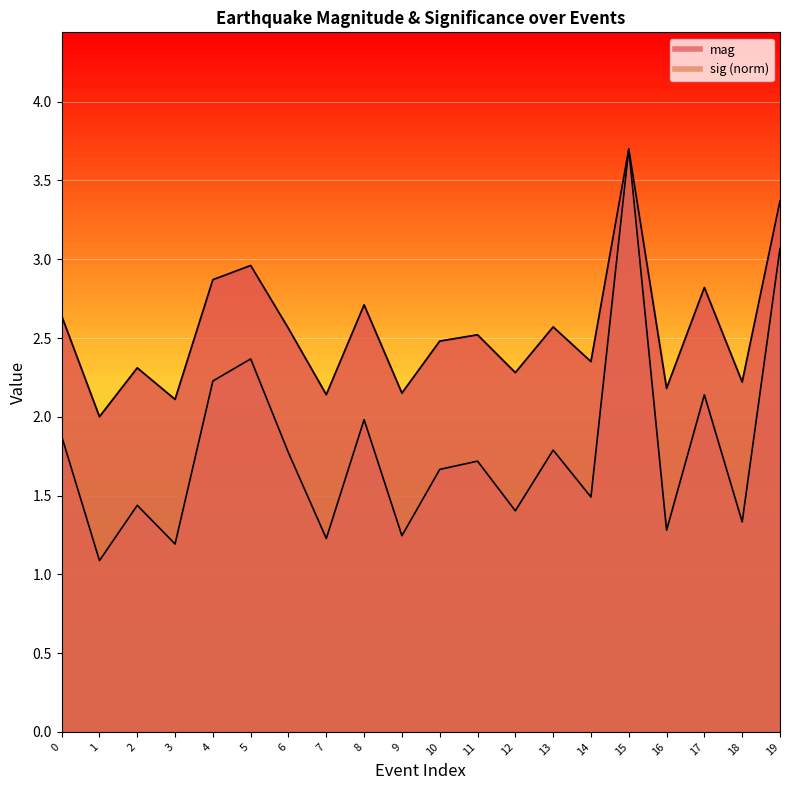

How many lines are shown in the chart?

2